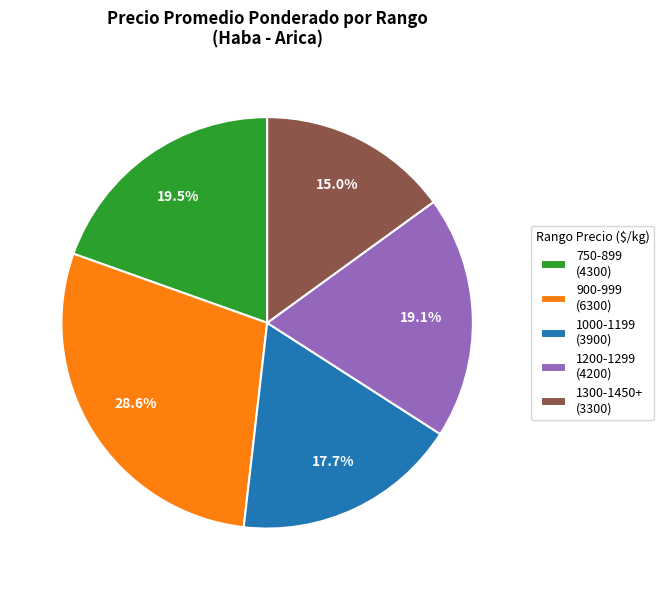

Is there a majority slice in this chart?

No